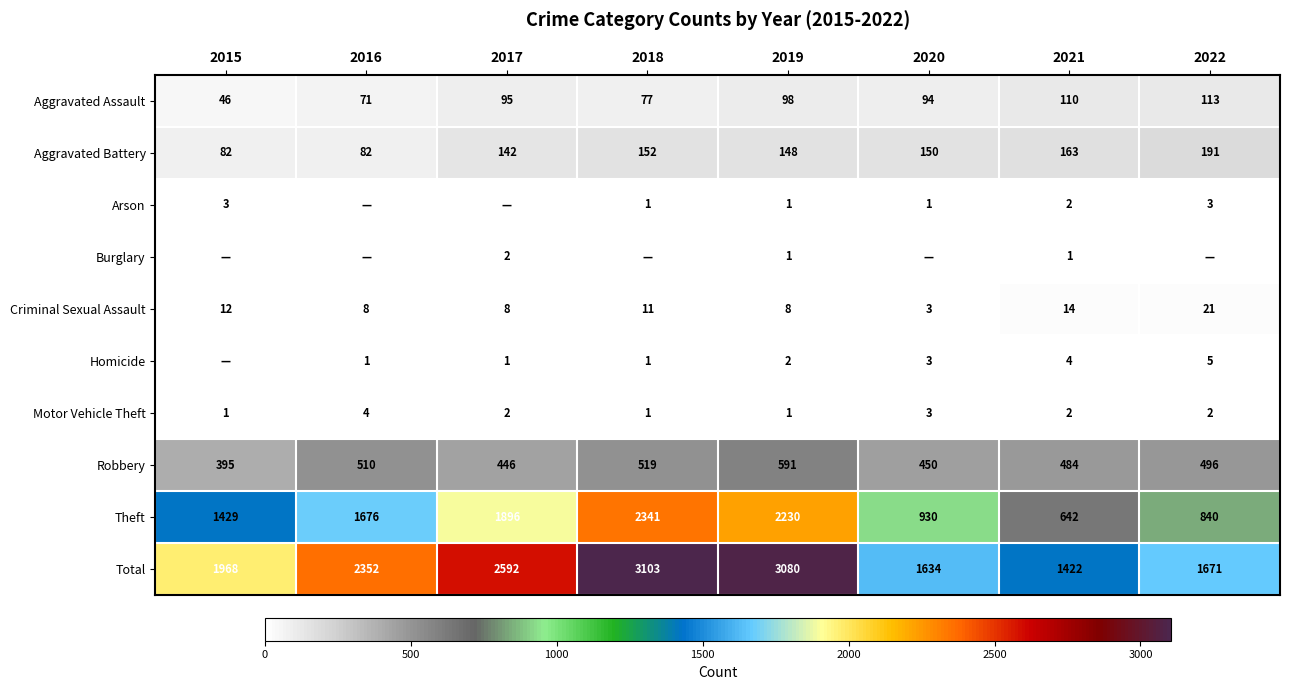

Which category has the highest value in the Theft series?

2018